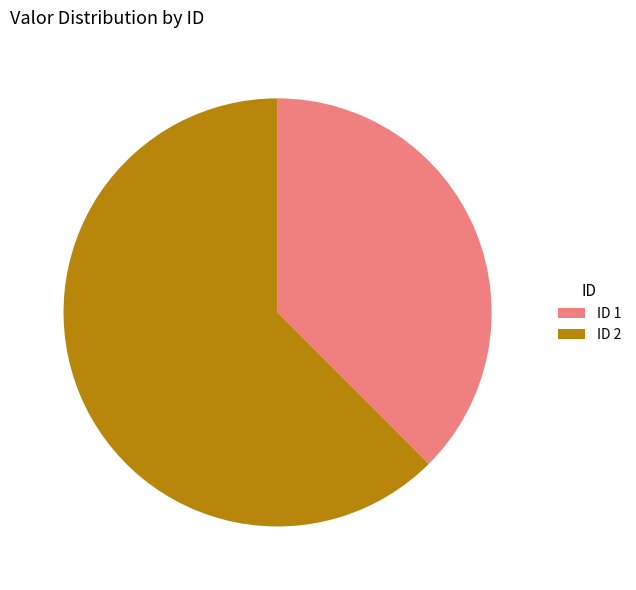

Approximately how many times larger is the value at ID 2 compared to ID 1?

1.7